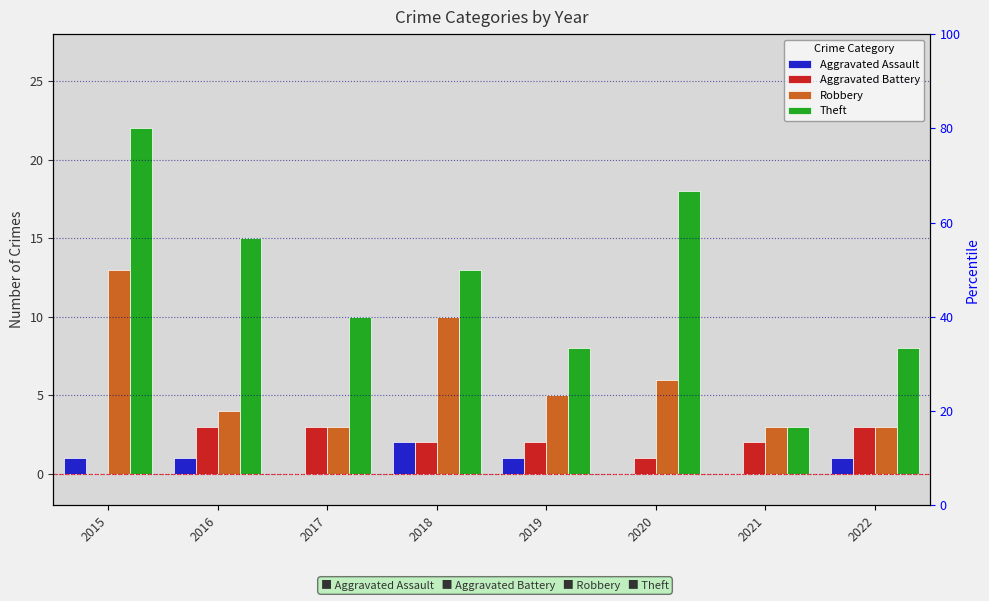

What are all the series names shown in the legend?

Aggravated Assault, Aggravated Battery, Robbery, Theft